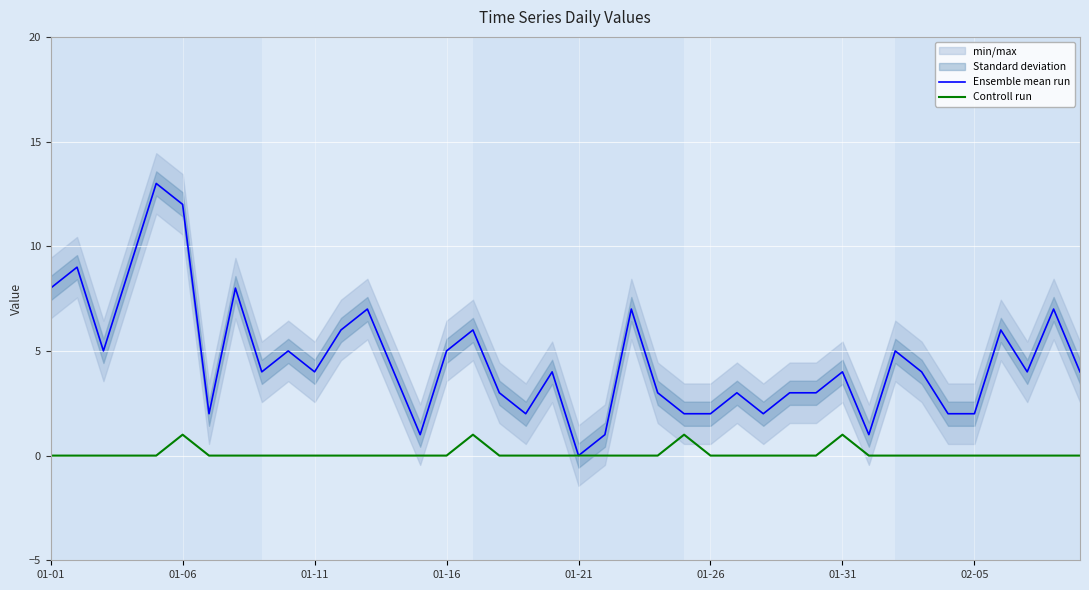

True or false: Ensemble mean run has a value of 3 at 17.

True